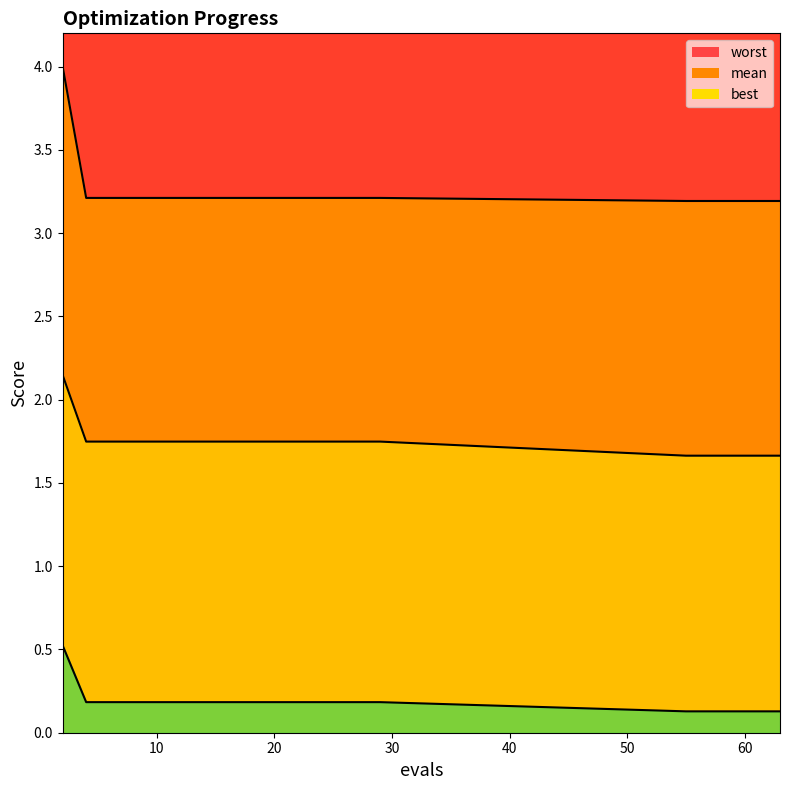

What is the approximate value of worst at 57?

3.2